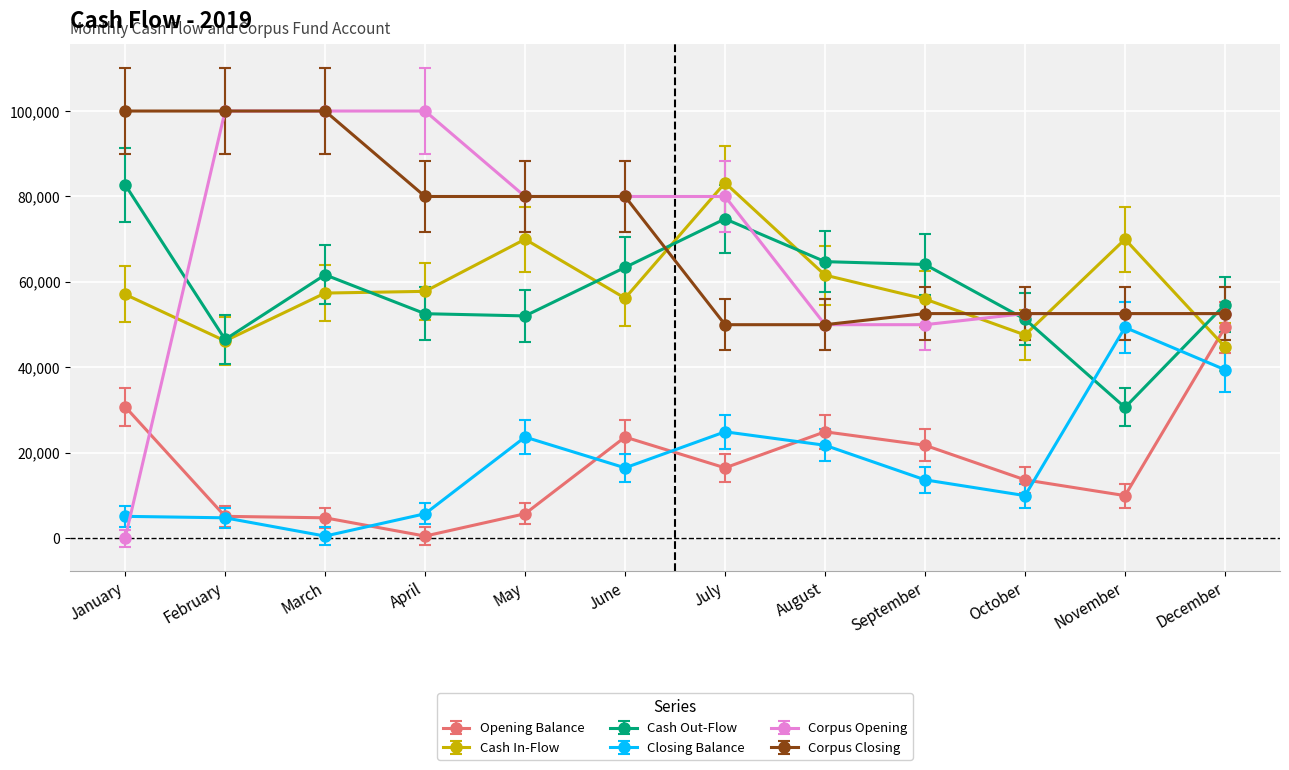

Which series has the largest range (max minus min)?

Corpus Opening